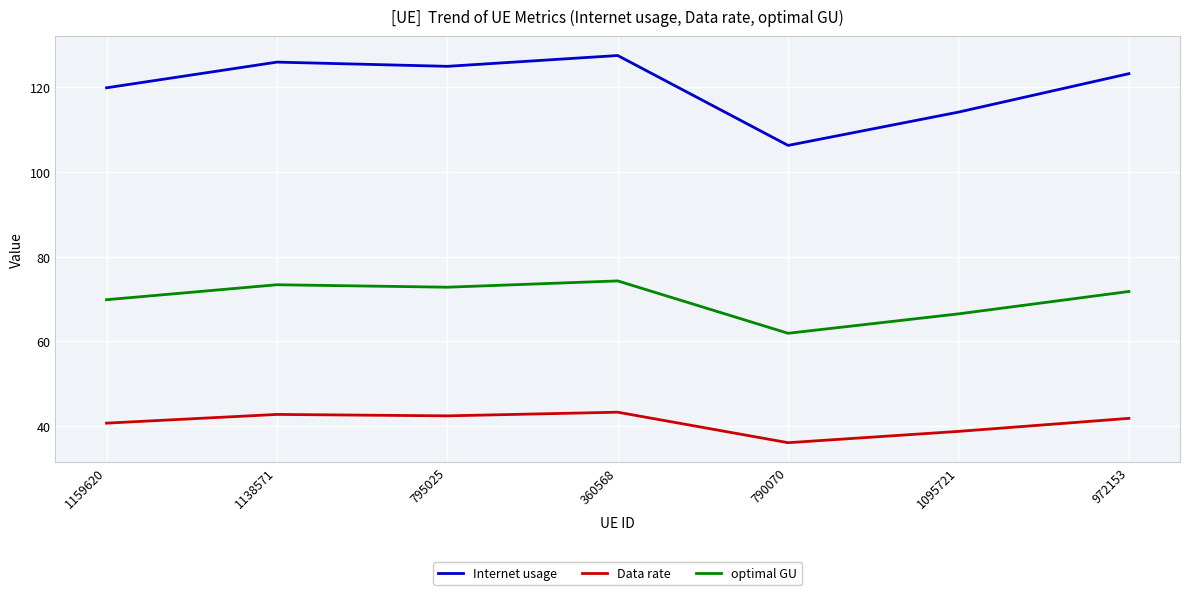

What is the sum of the Internet usage values at 1138571 and 1095721?

240.0